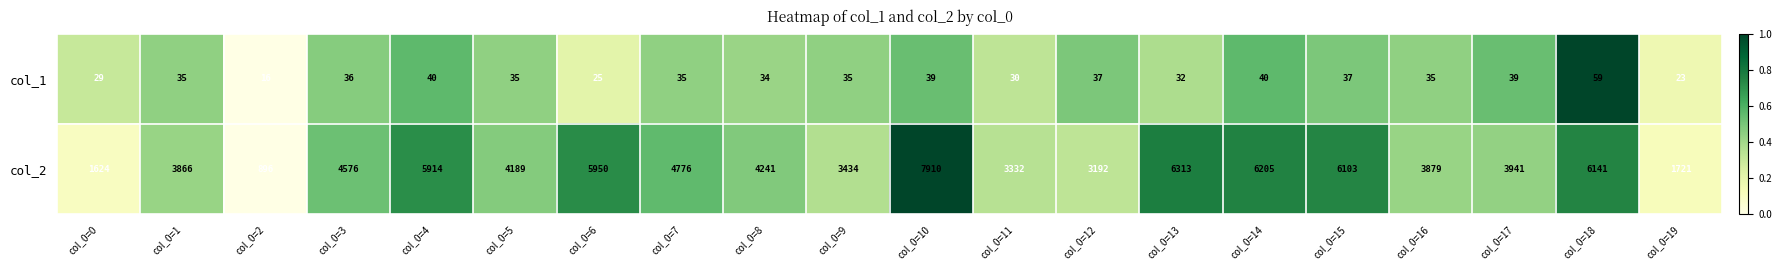

At col_0=5, list the series in order from largest to smallest.

col_2, col_1